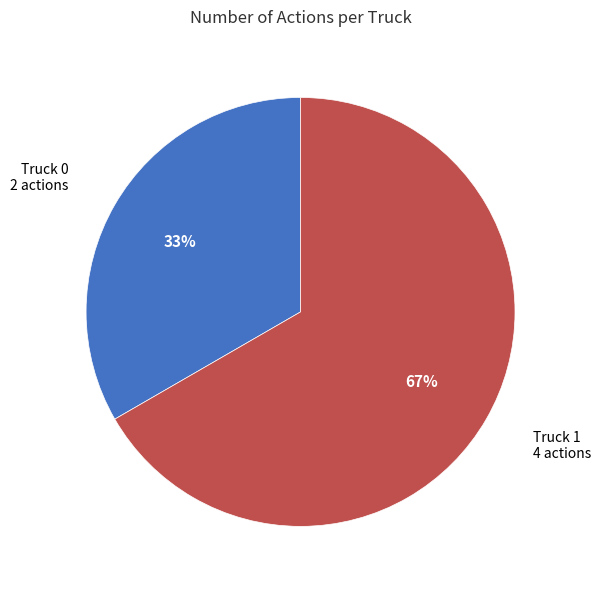

Is the sum of Truck 1 and Truck 0 greater than half?

Yes